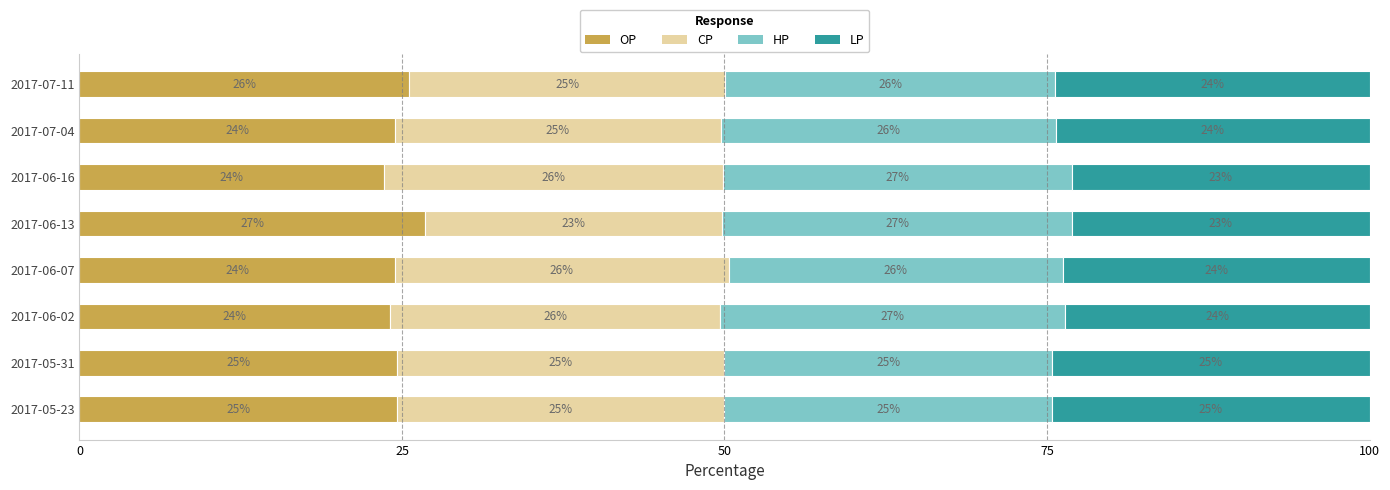

What is the total value across all series at 2017-06-13?

100.0